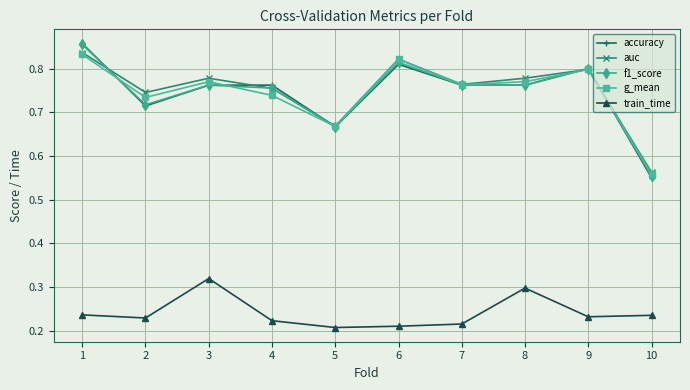

True or false: auc has more than 1 interior local peaks.

True